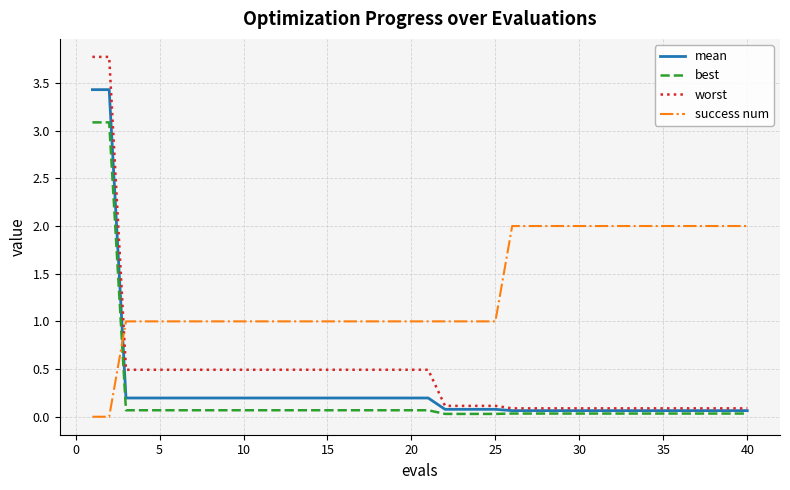

What is the greatest value displayed?

3.8